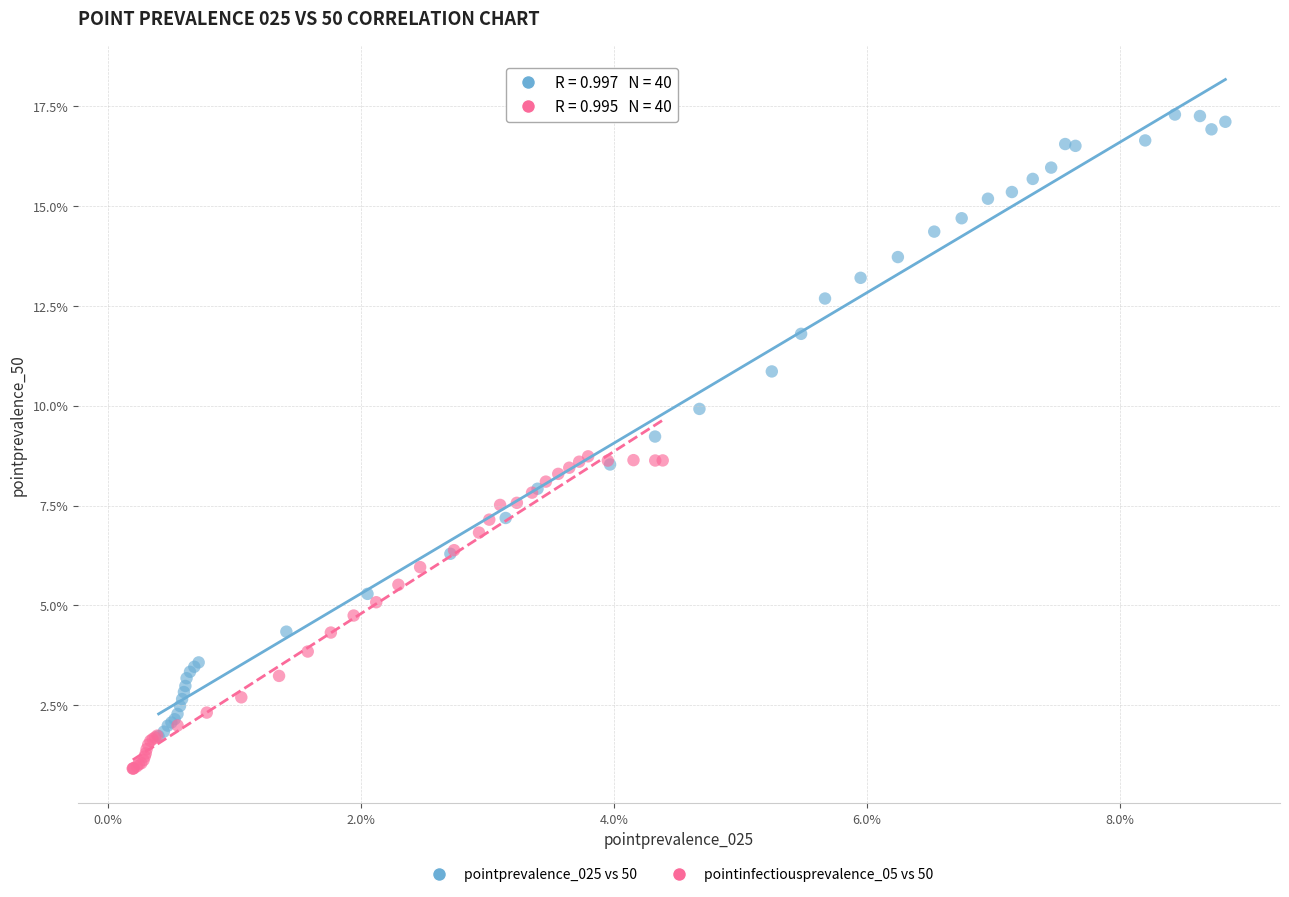

What are all the series names shown in the legend?

pointprevalence_025 vs 50, pointinfectiousprevalence_05 vs 50